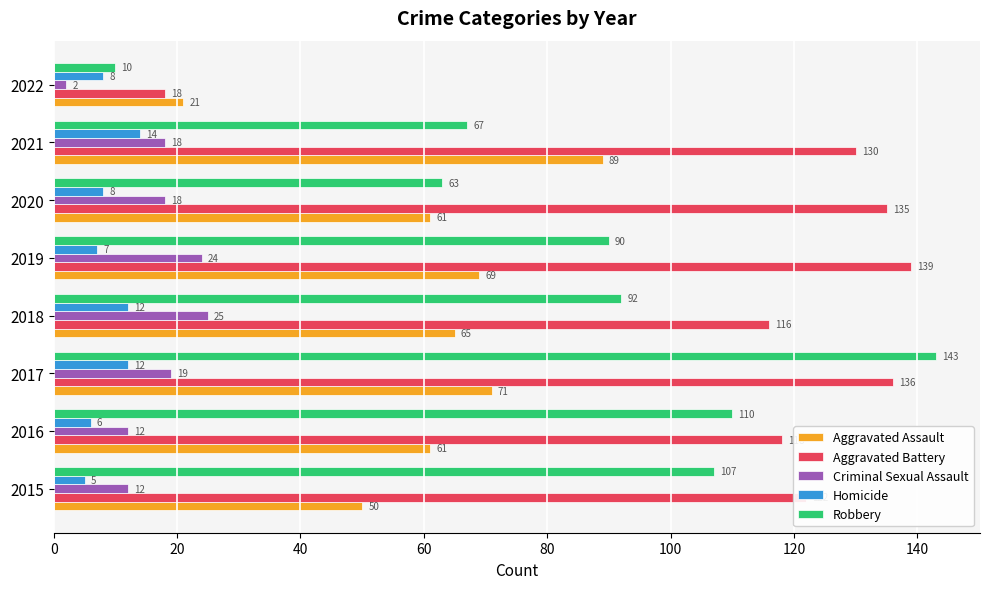

Rank the series by their maximum value, from lowest to highest.

Homicide, Criminal Sexual Assault, Aggravated Assault, Aggravated Battery, Robbery